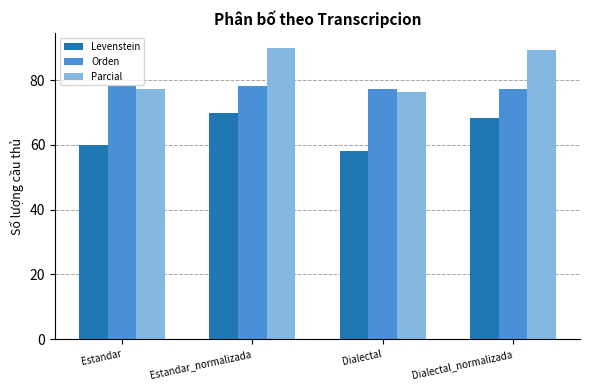

The value of Levenstein at Dialectal_normalizada is 68.4. True or false?

True